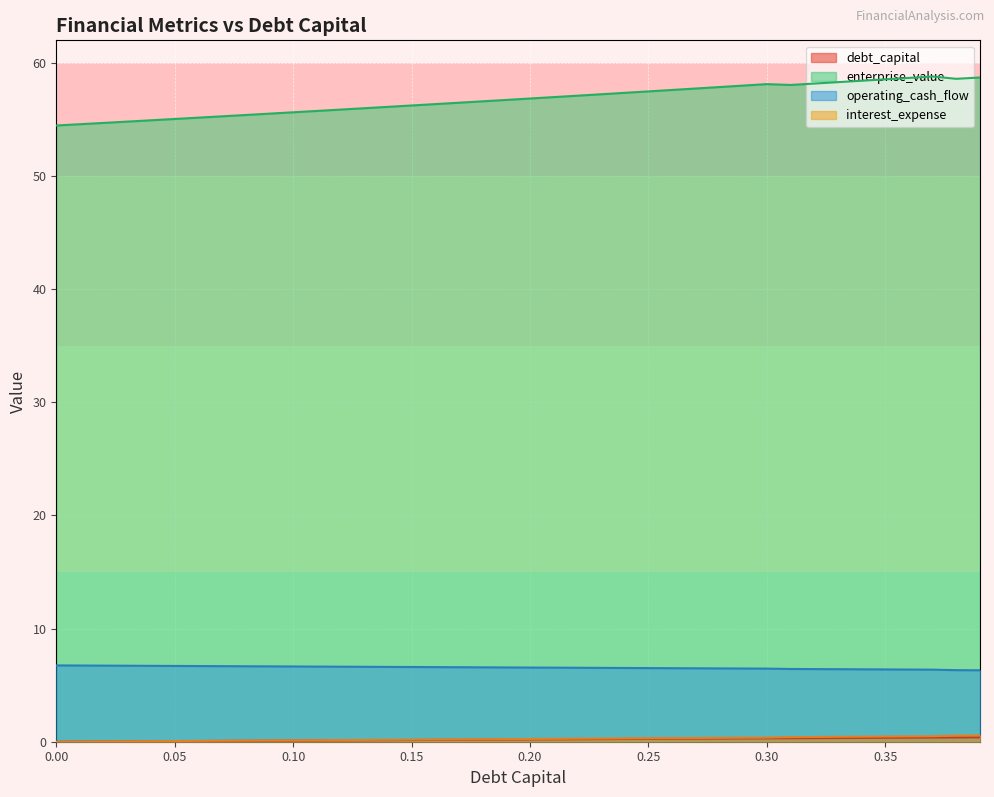

Where is the first local maximum for enterprise_value?

0.3